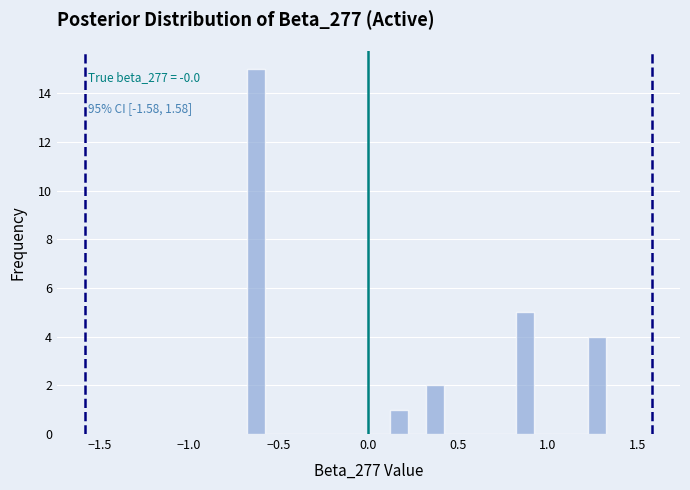

Read against the x-axis, roughly where is the centre of the tallest bar?

-0.65